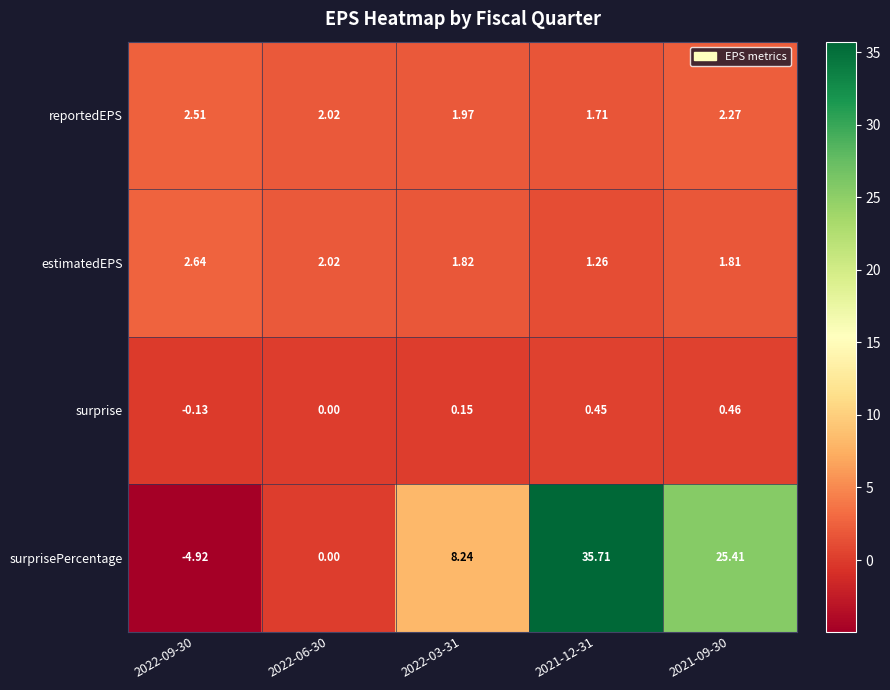

Which series has the largest total across all categories?

surprisePercentage